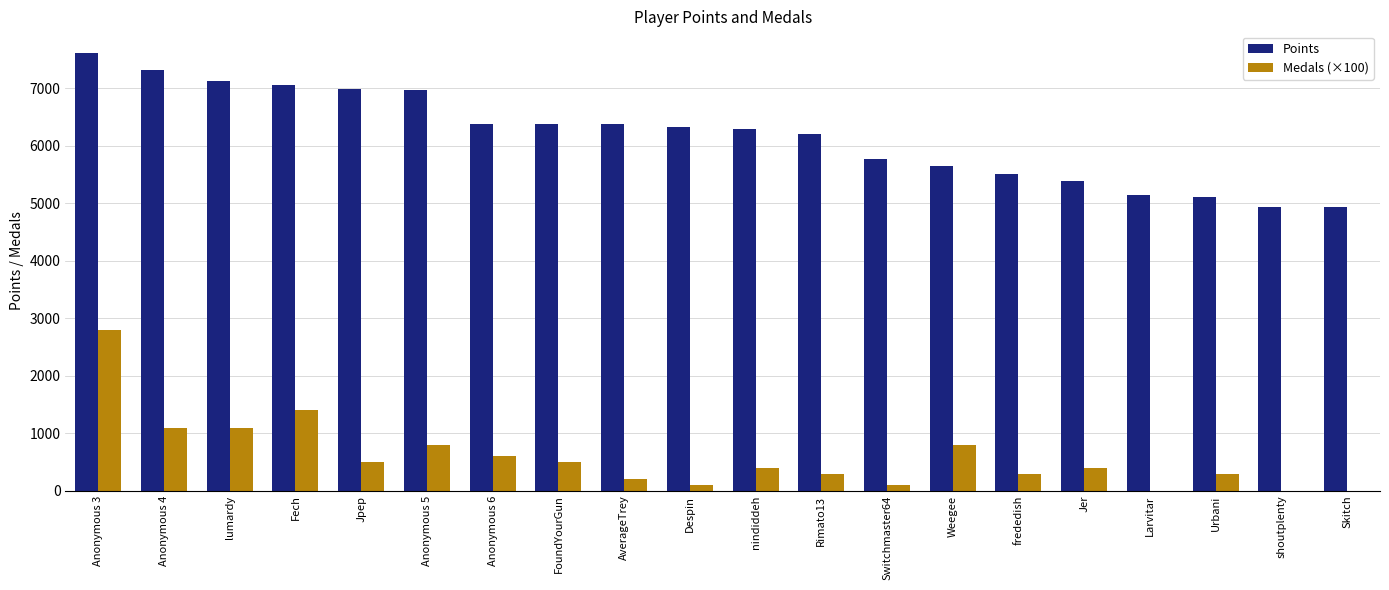

The value of Medals (×100) at nindiddeh is 400. True or false?

True